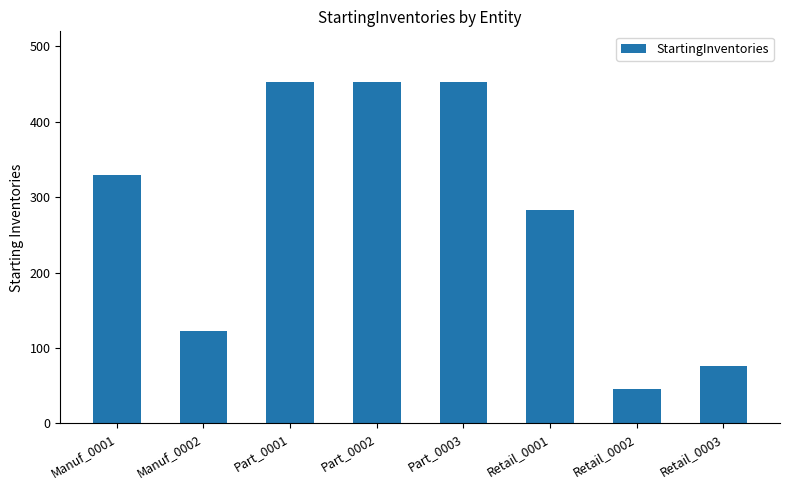

Reading left to right, what are all the values shown in this chart?

Manuf_0001=329	Manuf_0002=122	Part_0001=452	Part_0002=452	Part_0003=452	Retail_0001=283	Retail_0002=45	Retail_0003=76